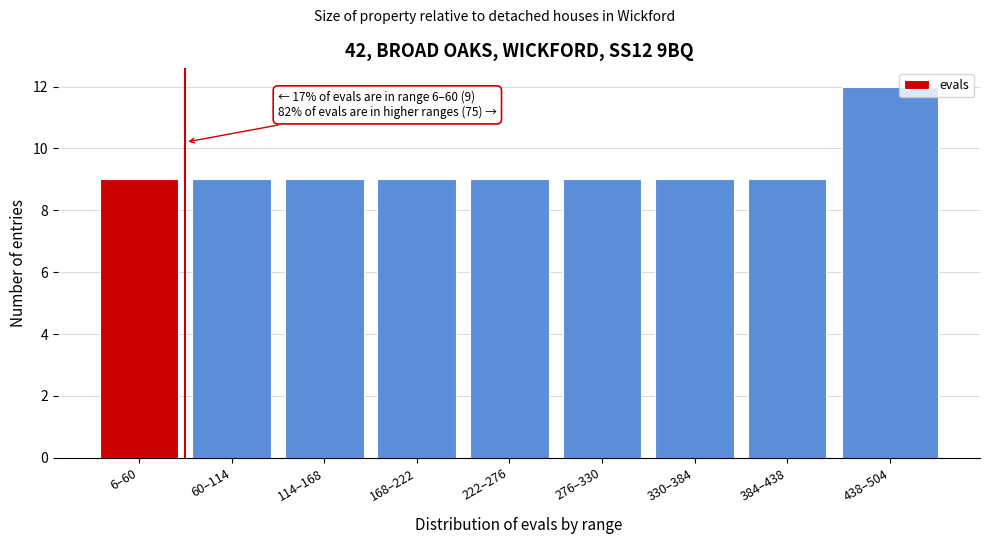

Reading right to left, what are all the values shown in this chart?

438–504=12	384–438=9	330–384=9	276–330=9	222–276=9	168–222=9	114–168=9	60–114=9	6–60=9